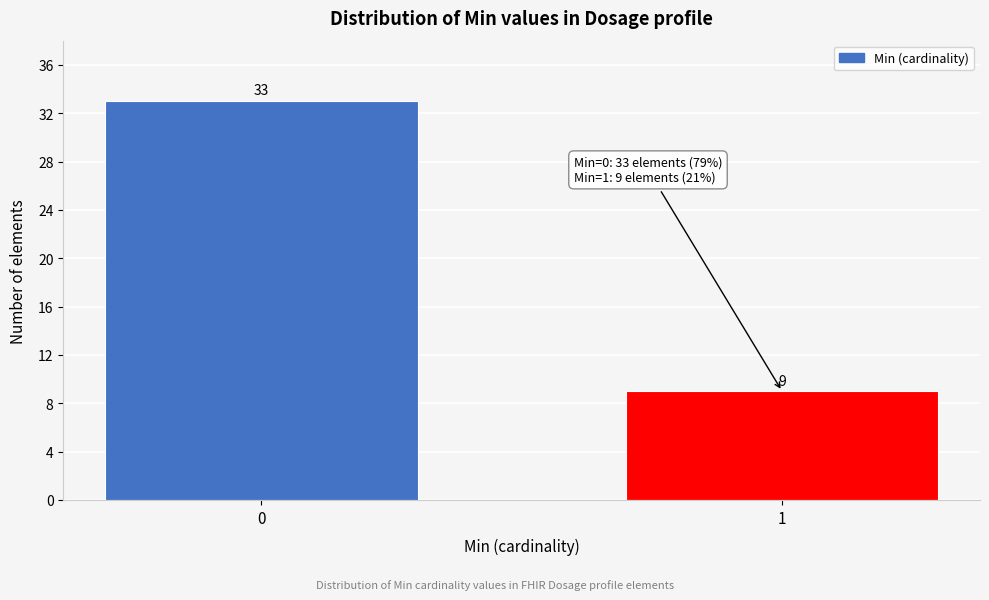

Reading left to right, extract all data points from this chart.

0=33	1=9